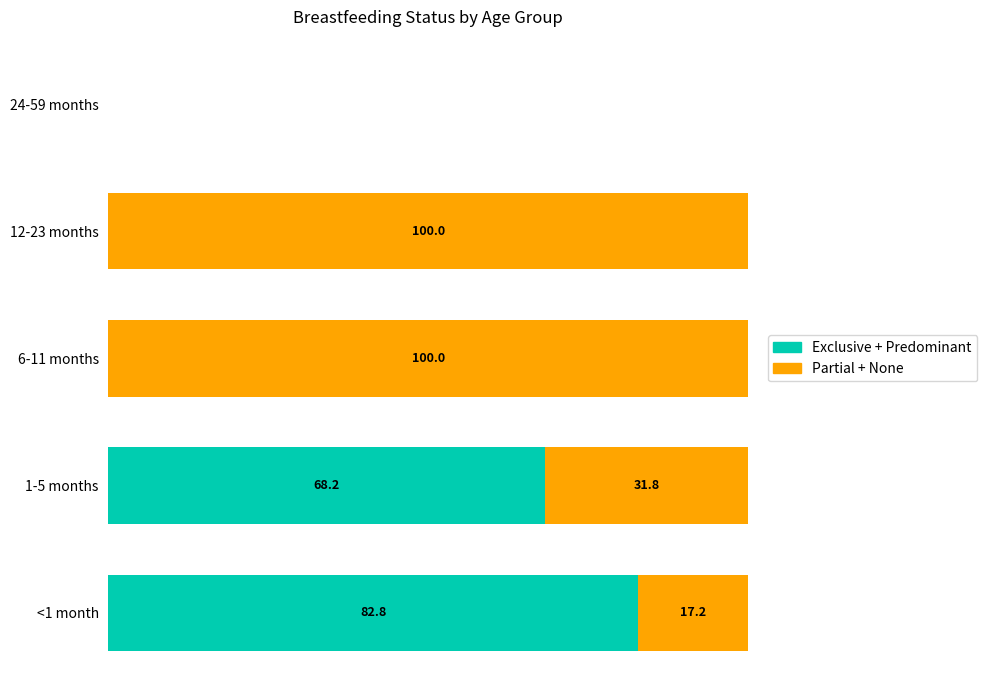

What are all the series names shown in the legend?

Exclusive + Predominant, Partial + None